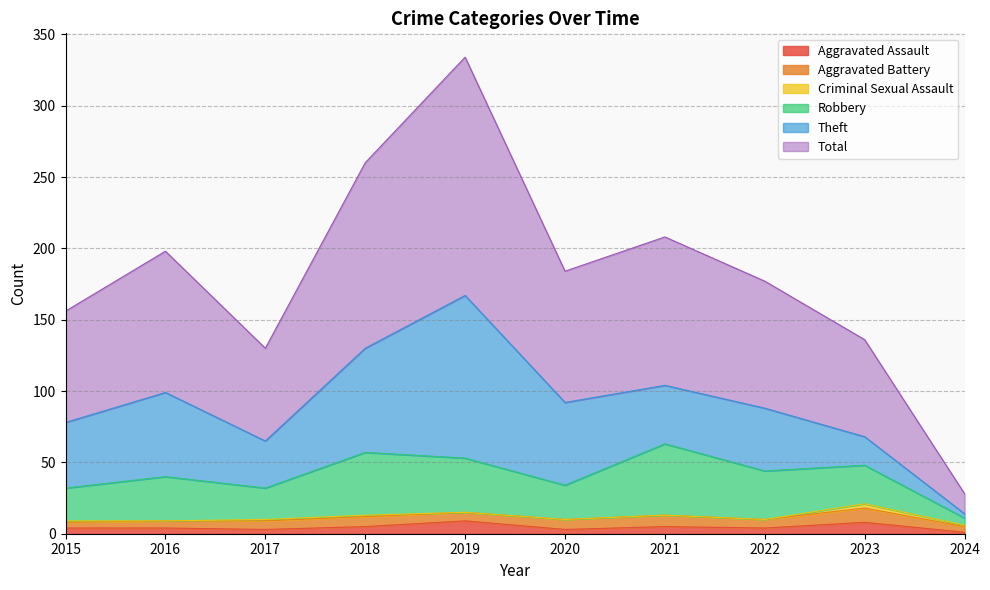

True or false: Robbery and Criminal Sexual Assault intersect in this chart.

False